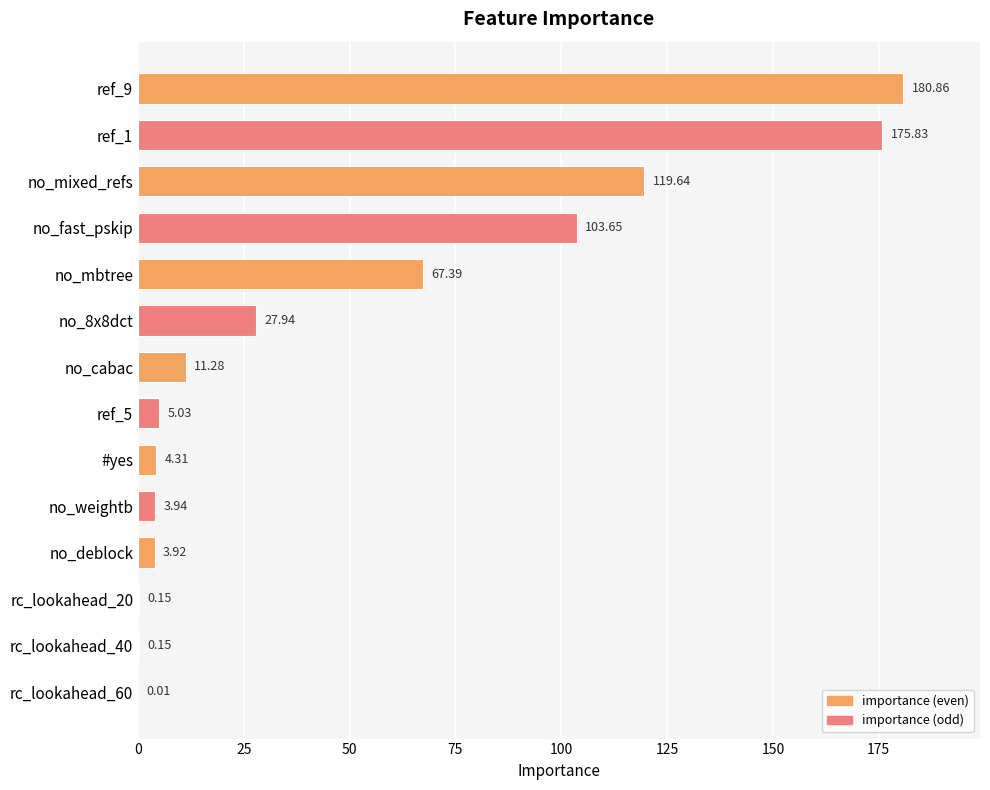

At which label is the value closest to 90?

no_fast_pskip